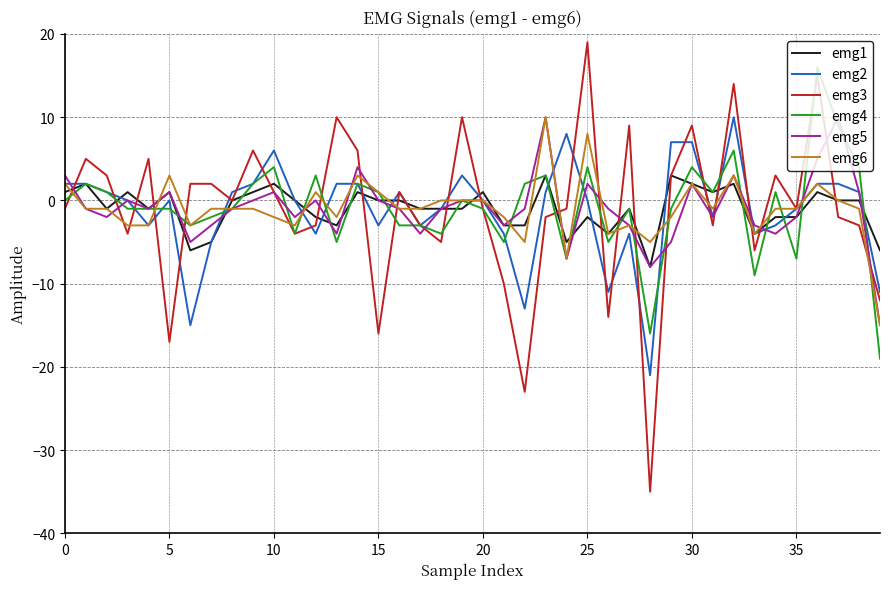

Which series has the widest spread of values?

emg3